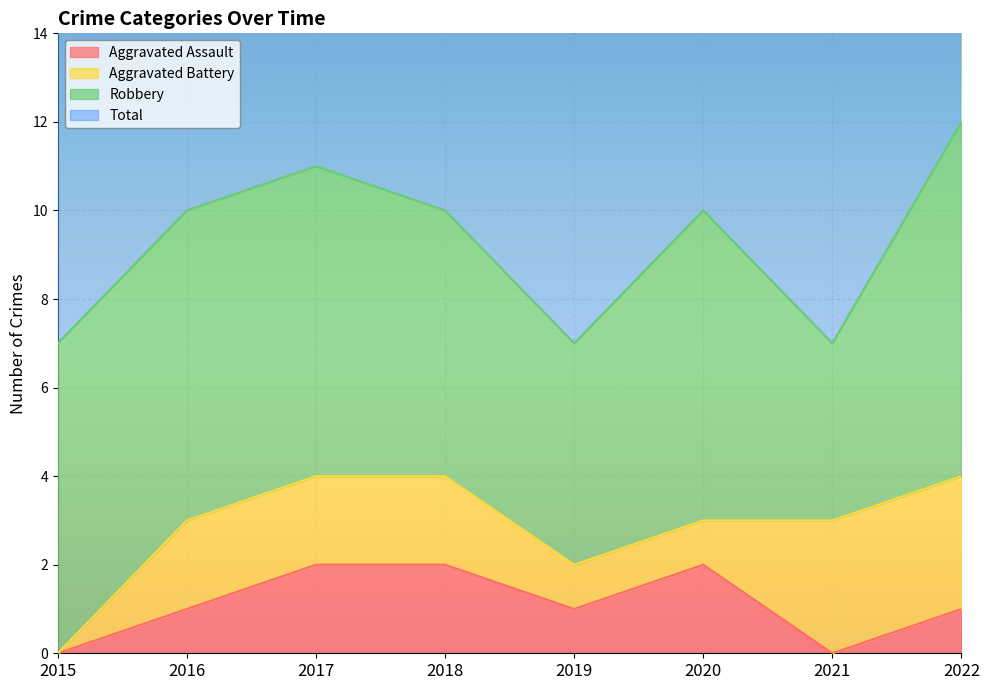

What is the value of the Aggravated Assault point at the 4th from the left?

2